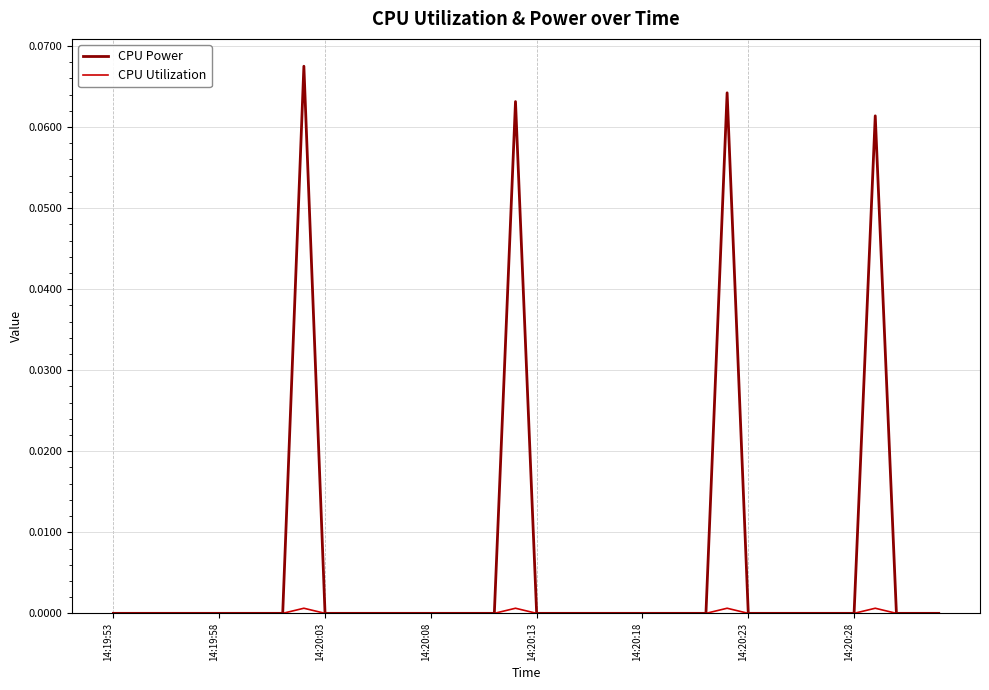

Which series has the largest total across all categories?

CPU Power